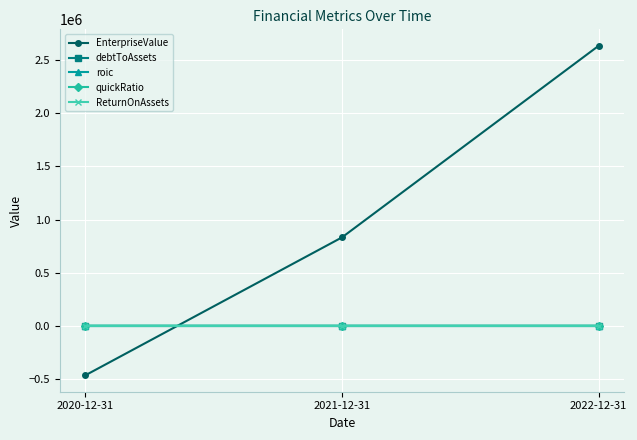

At which label does EnterpriseValue reach its peak?

2022-12-31